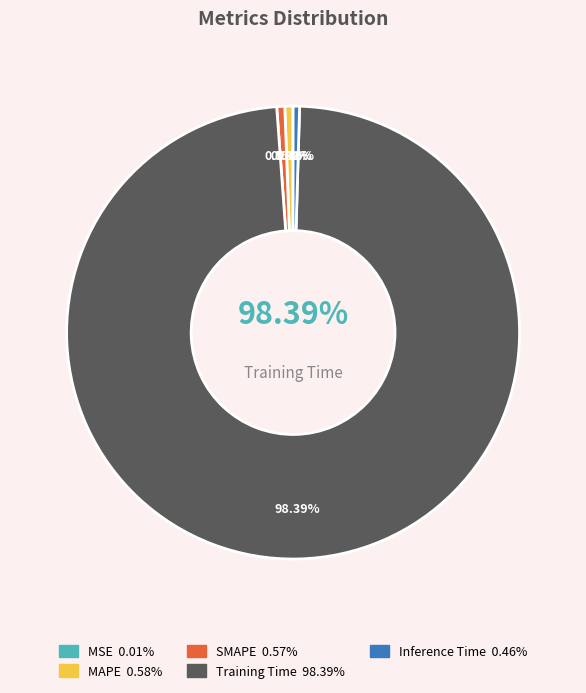

Which slice is the smallest?

MSE